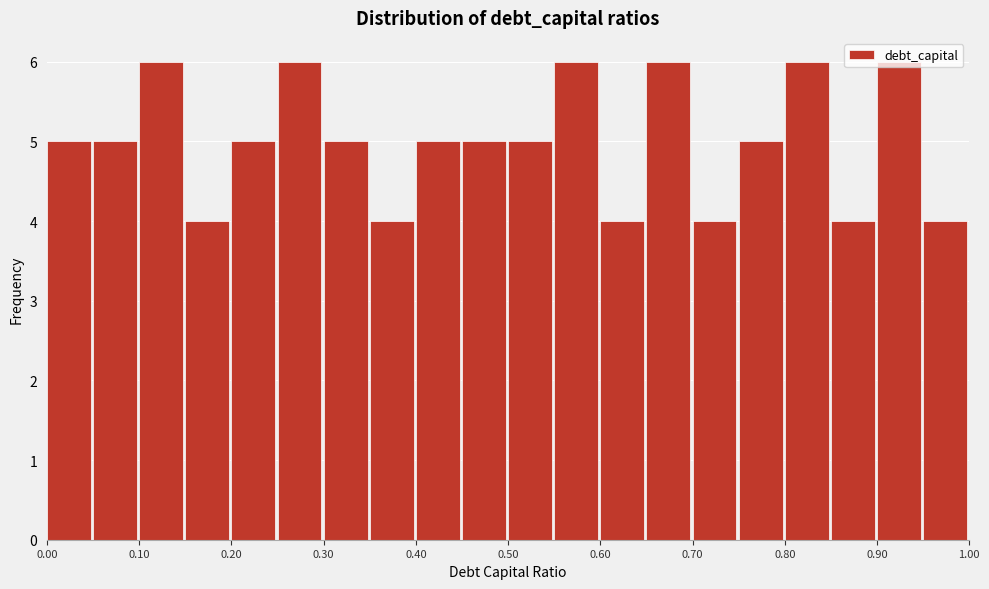

Reading left to right, list every bar in this chart as the range it spans on the x-axis followed by its height. The values are not printed on the chart, so give them approximately, as read against the axis.

0.00 to 0.05: 5
0.05 to 0.10: 5
0.10 to 0.15: 6
0.15 to 0.20: 4
0.20 to 0.25: 5
0.25 to 0.30: 6
0.30 to 0.35: 5
0.35 to 0.40: 4
0.40 to 0.45: 5
0.45 to 0.50: 5
0.50 to 0.55: 5
0.55 to 0.60: 6
0.60 to 0.65: 4
0.65 to 0.70: 6
0.70 to 0.75: 4
0.75 to 0.80: 5
0.80 to 0.85: 6
0.85 to 0.90: 4
0.90 to 0.95: 6
0.95 to 1.00: 4